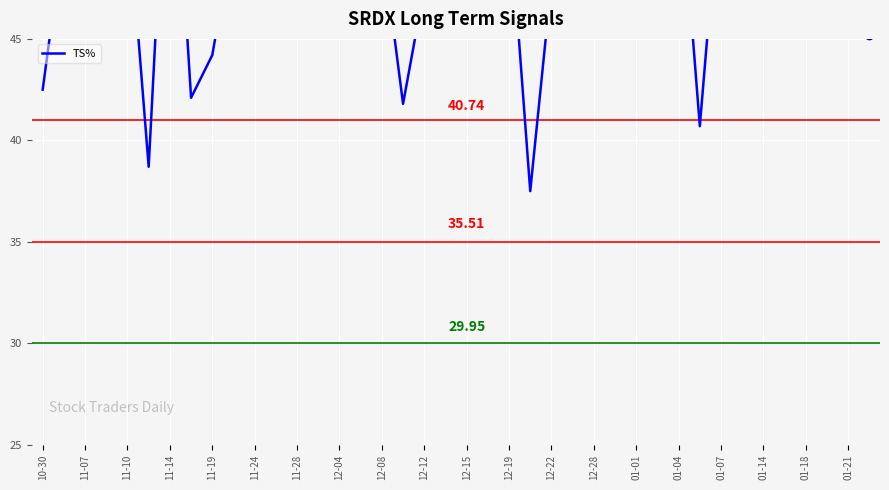

Is it true that the value at 31 is 40.7?

True